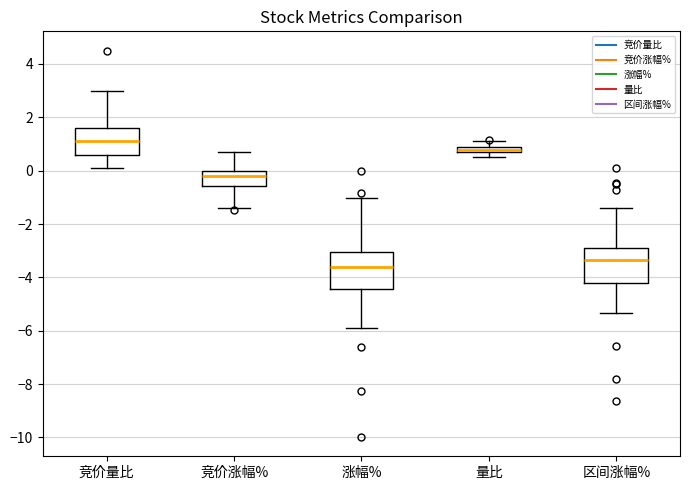

Where does the median line of the box for 竞价量比 sit on the y-axis? The values are not printed on the chart, so give them approximately, as read against the axis.

1.2